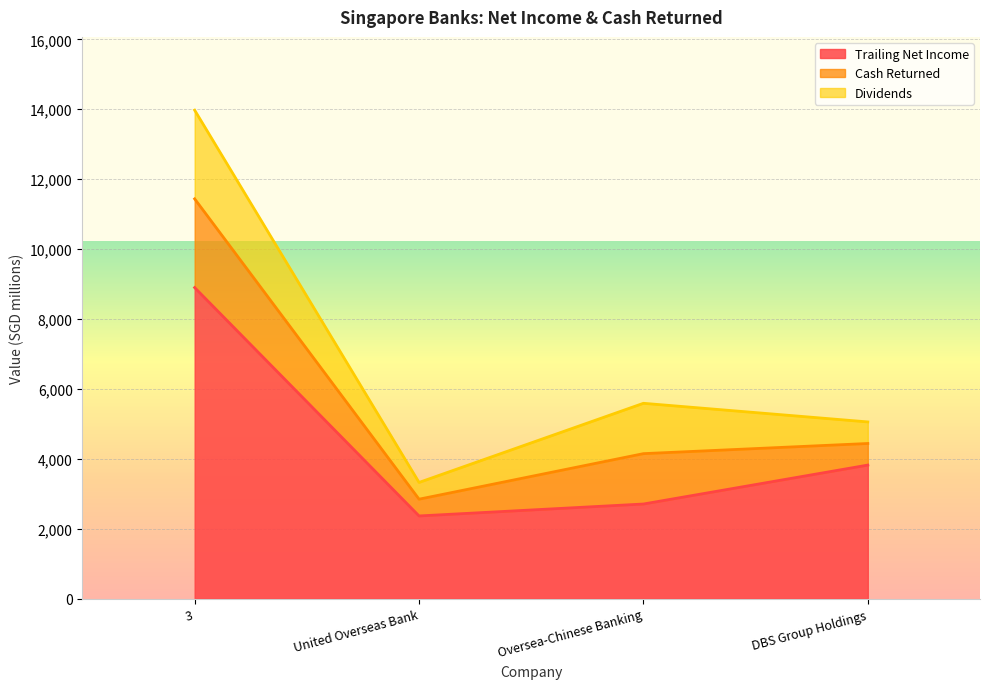

True or false: trailing_net_income and cash_returned intersect in this chart.

False